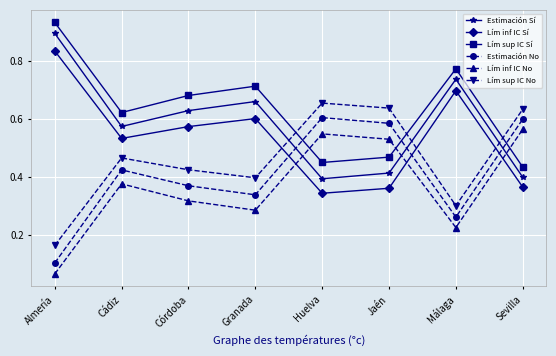

True or false: Lím sup IC Sí has a value of 0.2 at Sevilla.

False